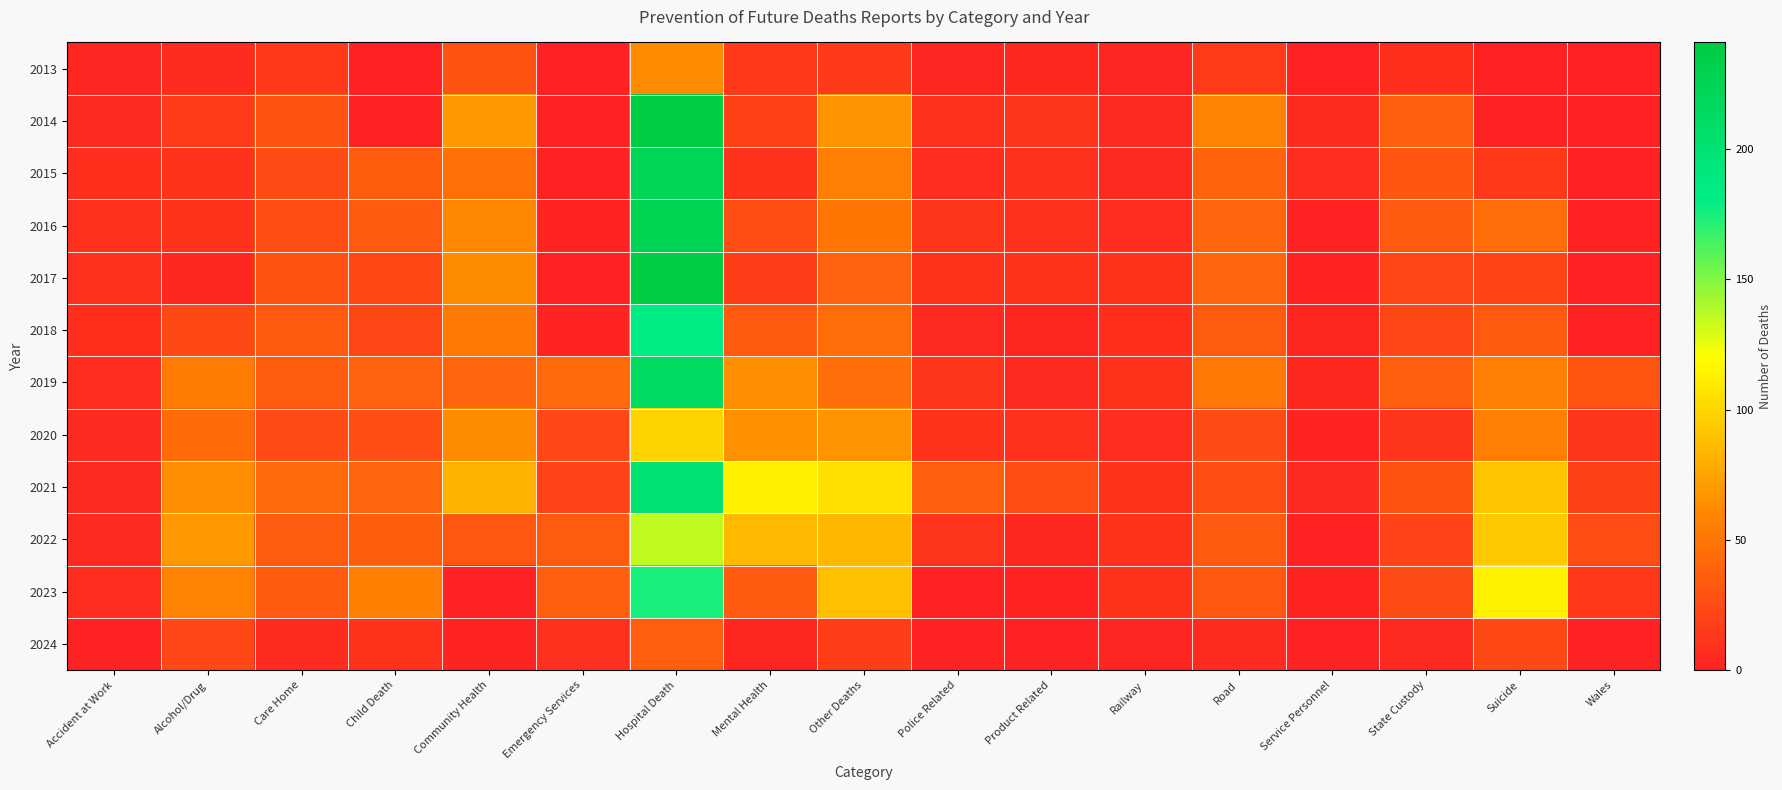

Reading left to right, what are all the values shown in this chart?

2013: Accident at Work=2	Alcohol/Drug=6	Care Home=14	Child Death=0	Community Health=30	Emergency Services=0	Hospital Death=62	Mental Health=14	Other Deaths=15	Police Related=2	Product Related=4	Railway=2	Road=16	Service Personnel=0	State Custody=8	Suicide=0	Wales=0
2014: Accident at Work=5	Alcohol/Drug=16	Care Home=30	Child Death=0	Community Health=69	Emergency Services=0	Hospital Death=241	Mental Health=18	Other Deaths=66	Police Related=9	Product Related=13	Railway=5	Road=57	Service Personnel=6	State Custody=36	Suicide=0	Wales=0
2015: Accident at Work=8	Alcohol/Drug=10	Care Home=25	Child Death=35	Community Health=47	Emergency Services=0	Hospital Death=224	Mental Health=11	Other Deaths=55	Police Related=7	Product Related=9	Railway=5	Road=39	Service Personnel=7	State Custody=31	Suicide=14	Wales=0
2016: Accident at Work=9	Alcohol/Drug=10	Care Home=26	Child Death=33	Community Health=60	Emergency Services=1	Hospital Death=227	Mental Health=27	Other Deaths=50	Police Related=13	Product Related=9	Railway=7	Road=40	Service Personnel=0	State Custody=33	Suicide=45	Wales=0
2017: Accident at Work=9	Alcohol/Drug=4	Care Home=29	Child Death=24	Community Health=63	Emergency Services=0	Hospital Death=240	Mental Health=17	Other Deaths=38	Police Related=10	Product Related=11	Railway=11	Road=41	Service Personnel=1	State Custody=23	Suicide=21	Wales=0
2018: Accident at Work=8	Alcohol/Drug=24	Care Home=33	Child Death=22	Community Health=52	Emergency Services=1	Hospital Death=182	Mental Health=33	Other Deaths=45	Police Related=5	Product Related=3	Railway=8	Road=34	Service Personnel=3	State Custody=22	Suicide=33	Wales=0
2019: Accident at Work=7	Alcohol/Drug=53	Care Home=34	Child Death=38	Community Health=41	Emergency Services=43	Hospital Death=215	Mental Health=64	Other Deaths=46	Police Related=12	Product Related=5	Railway=10	Road=51	Service Personnel=4	State Custody=36	Suicide=55	Wales=31
2020: Accident at Work=5	Alcohol/Drug=44	Care Home=25	Child Death=27	Community Health=63	Emergency Services=23	Hospital Death=98	Mental Health=65	Other Deaths=66	Police Related=10	Product Related=9	Railway=7	Road=25	Service Personnel=1	State Custody=13	Suicide=55	Wales=12
2021: Accident at Work=5	Alcohol/Drug=64	Care Home=43	Child Death=40	Community Health=82	Emergency Services=20	Hospital Death=200	Mental Health=113	Other Deaths=105	Police Related=36	Product Related=27	Railway=11	Road=27	Service Personnel=5	State Custody=30	Suicide=91	Wales=19
2022: Accident at Work=5	Alcohol/Drug=69	Care Home=34	Child Death=35	Community Health=32	Emergency Services=34	Hospital Death=135	Mental Health=86	Other Deaths=85	Police Related=12	Product Related=4	Railway=11	Road=33	Service Personnel=0	State Custody=20	Suicide=94	Wales=26
2023: Accident at Work=7	Alcohol/Drug=57	Care Home=33	Child Death=56	Community Health=0	Emergency Services=36	Hospital Death=175	Mental Health=33	Other Deaths=89	Police Related=0	Product Related=1	Railway=10	Road=32	Service Personnel=1	State Custody=25	Suicide=114	Wales=14
2024: Accident at Work=0	Alcohol/Drug=23	Care Home=6	Child Death=11	Community Health=1	Emergency Services=9	Hospital Death=36	Mental Health=3	Other Deaths=17	Police Related=0	Product Related=0	Railway=2	Road=6	Service Personnel=0	State Custody=5	Suicide=24	Wales=0